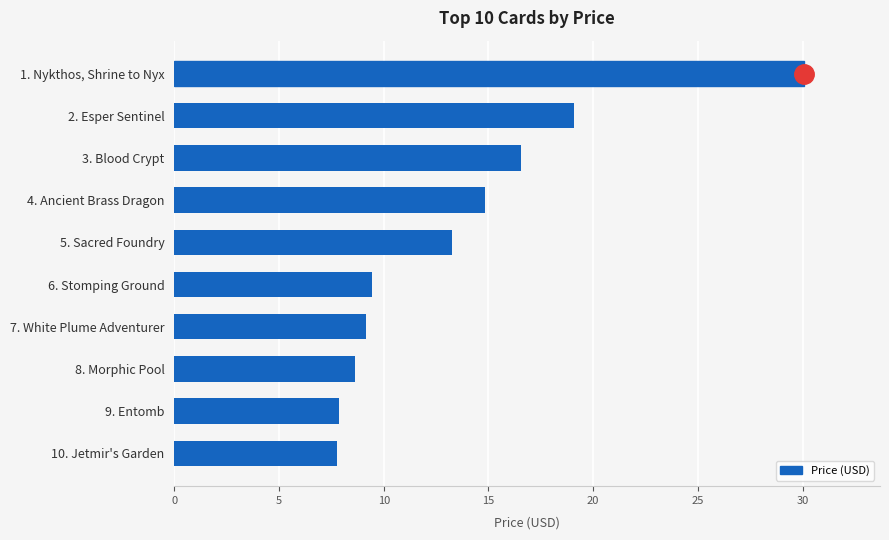

What is the sum of the values at 7. White Plume Adventurer and 1. Nykthos, Shrine to Nyx?

39.2